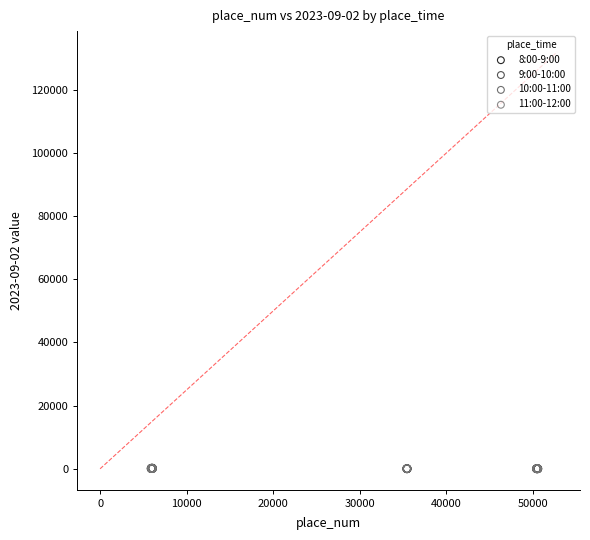

Which series has the widest spread of Y values?

8:00-9:00